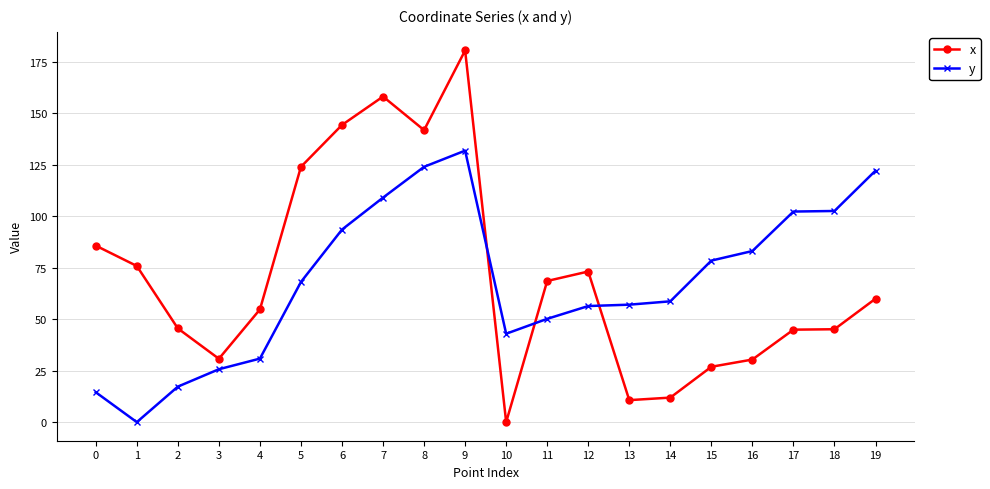

What is the spread (max minus min) of values at 19?

62.2